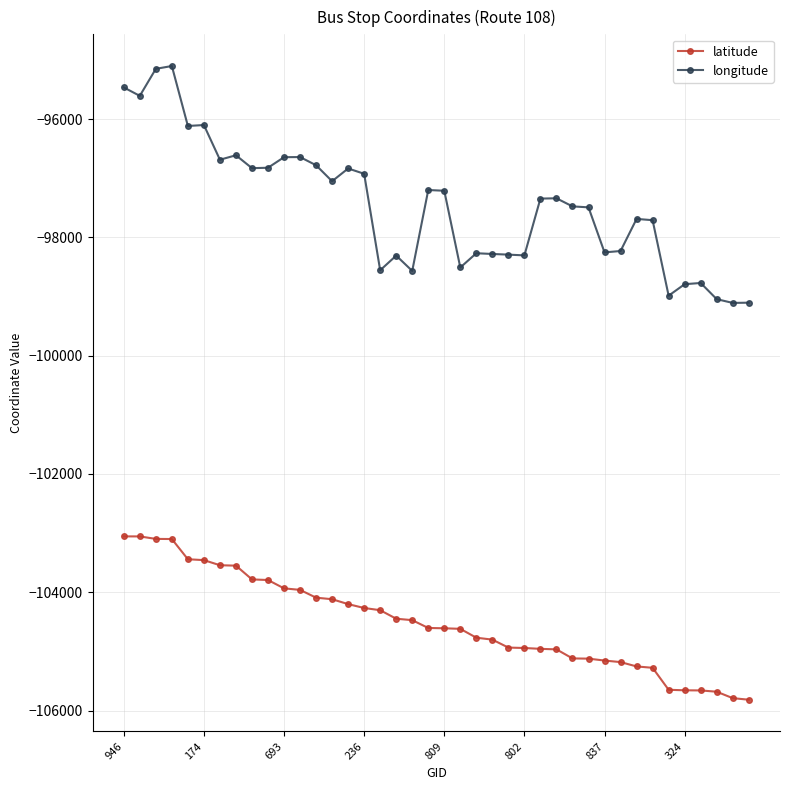

What are all the series names shown in the legend?

latitude, longitude